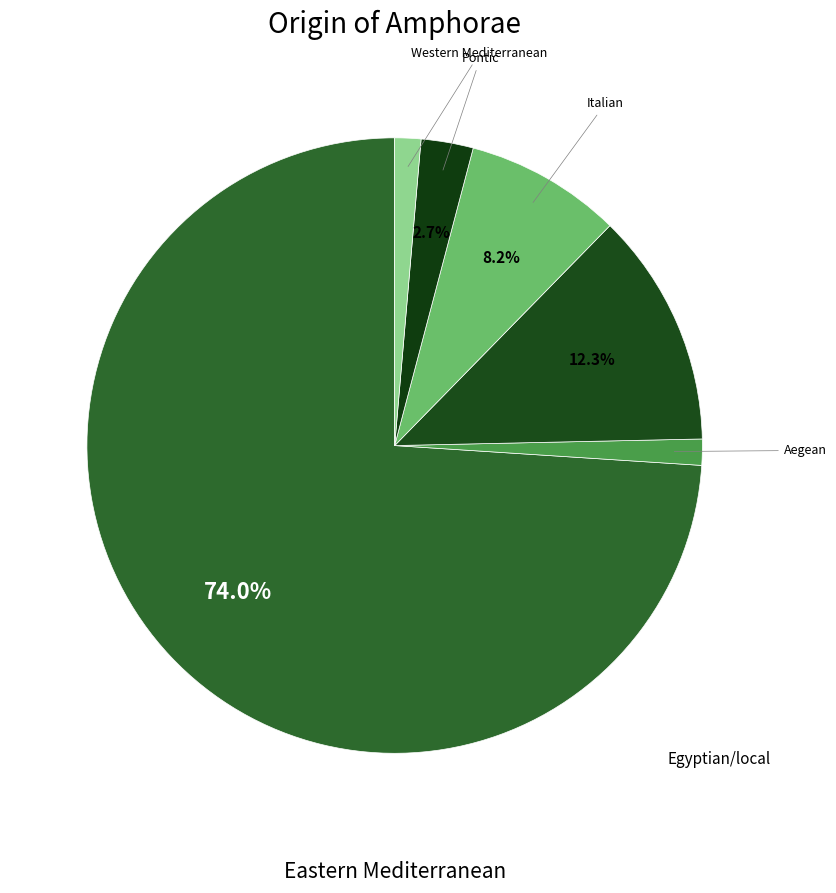

How many slices are in this pie chart?

6